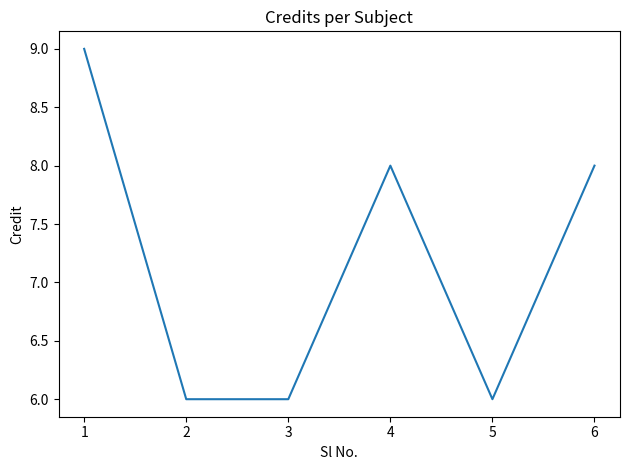

What is the average value?

7